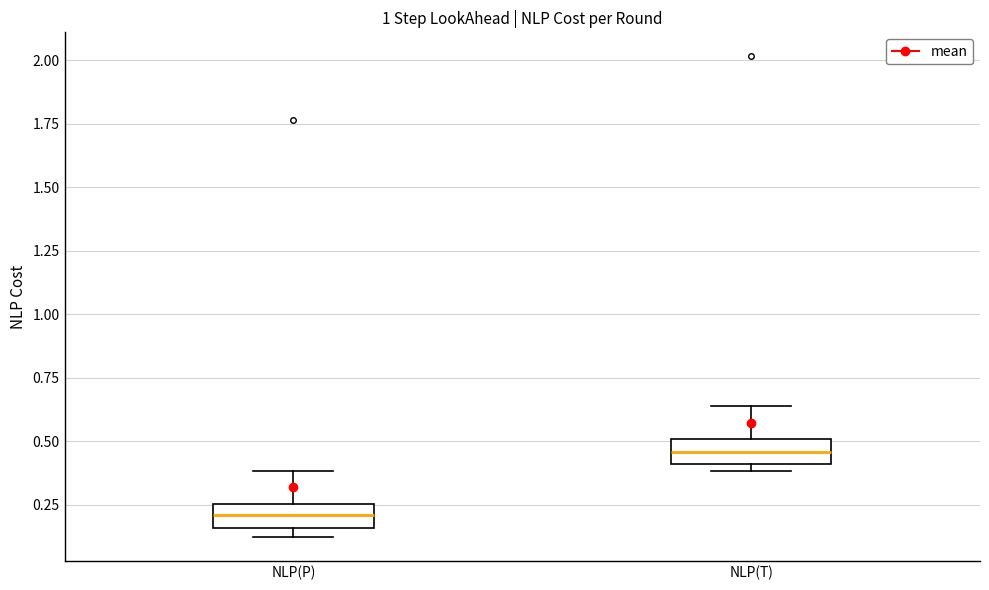

Reading left to right, read every box against the y-axis: the position of its median line, the range the box covers, and the ends of its whiskers. The values are not printed on the chart, so give them approximately, as read against the axis.

NLP(P): median 0.20, box 0.15 to 0.25, whiskers 0.10 to 0.40
NLP(T): median 0.45, box 0.40 to 0.50, whiskers 0.40 (just below the box's lower edge) to 0.65